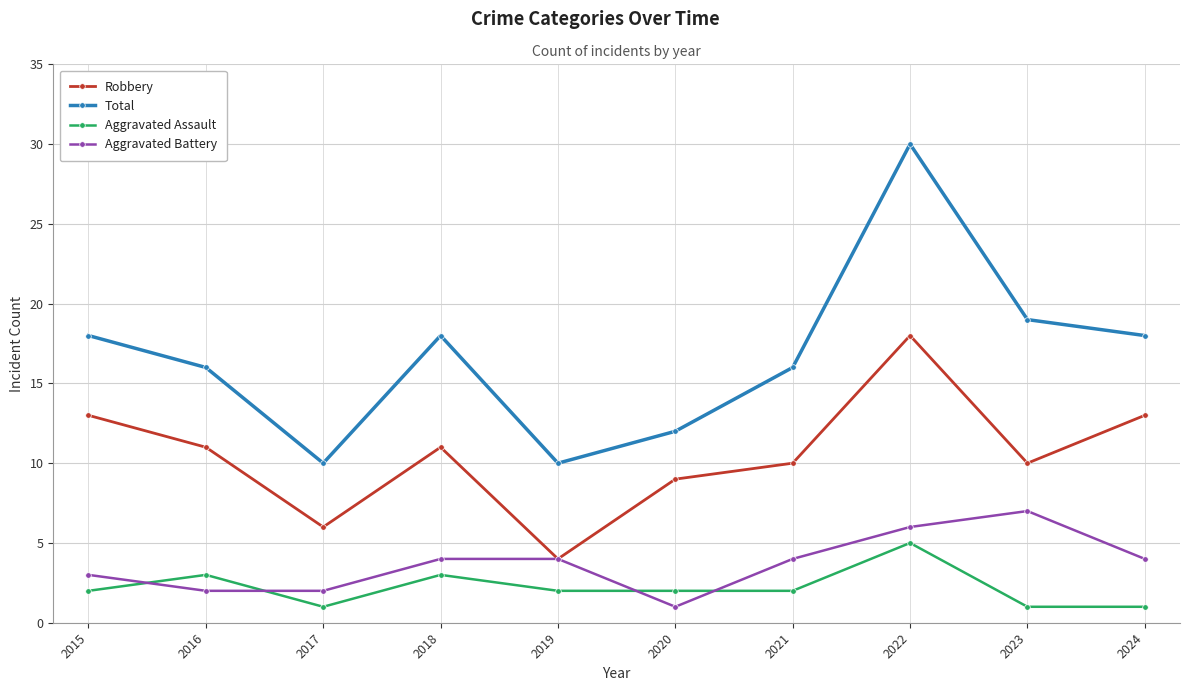

In Aggravated Assault, how many points are higher than both neighbors (excluding endpoints)?

3